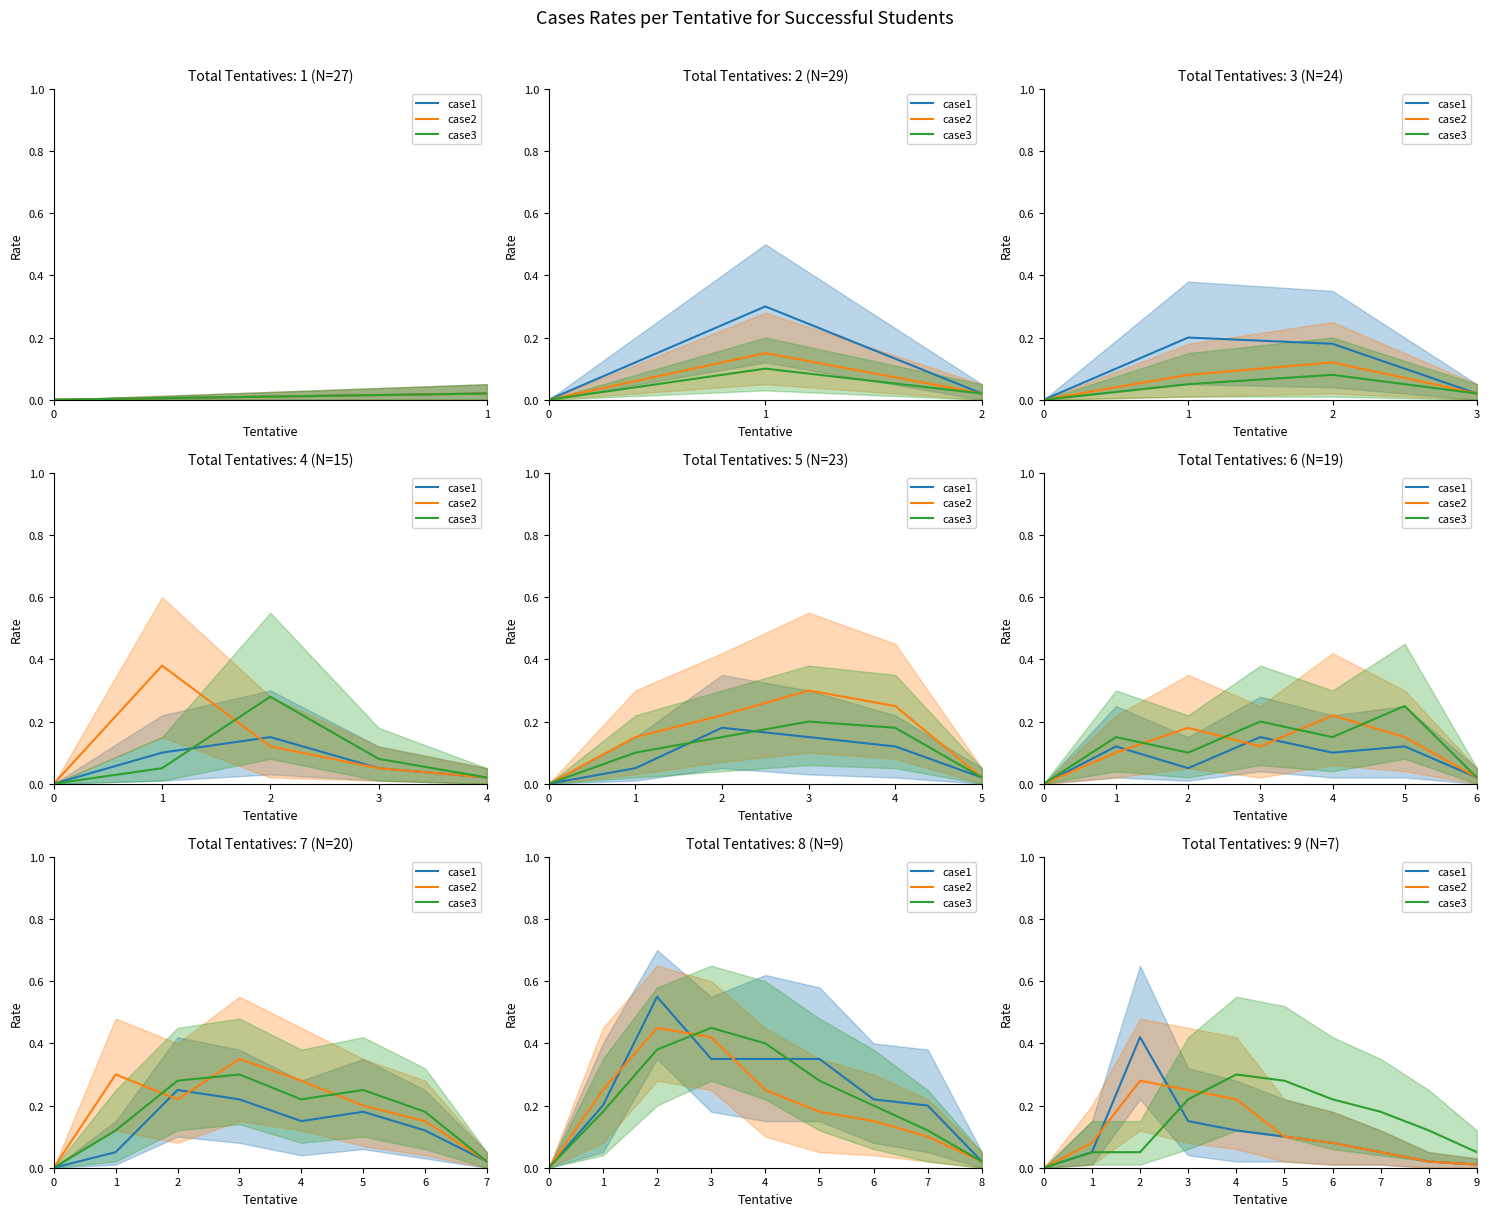

How many values in case1 are above zero?

9